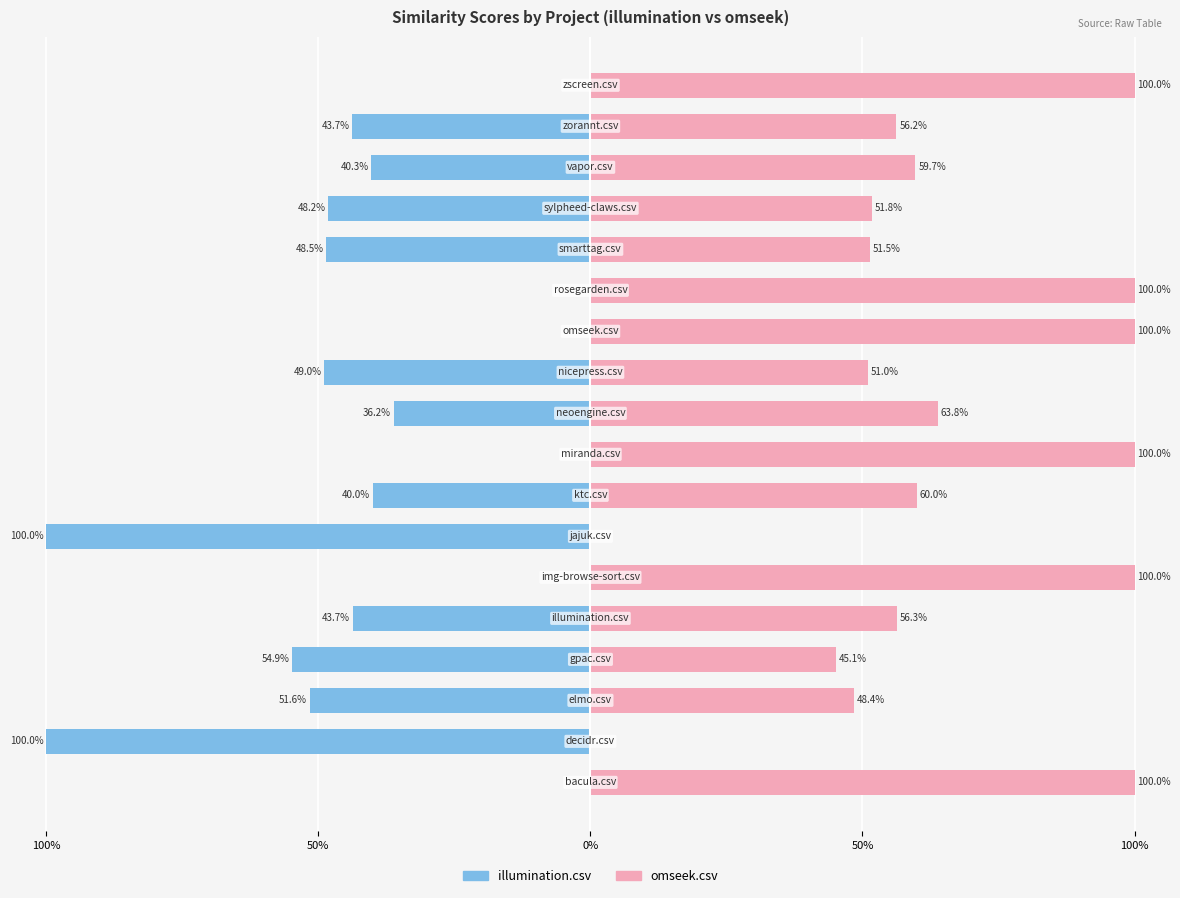

Rank the series by their average value, from highest to lowest.

omseek.csv, illumination.csv